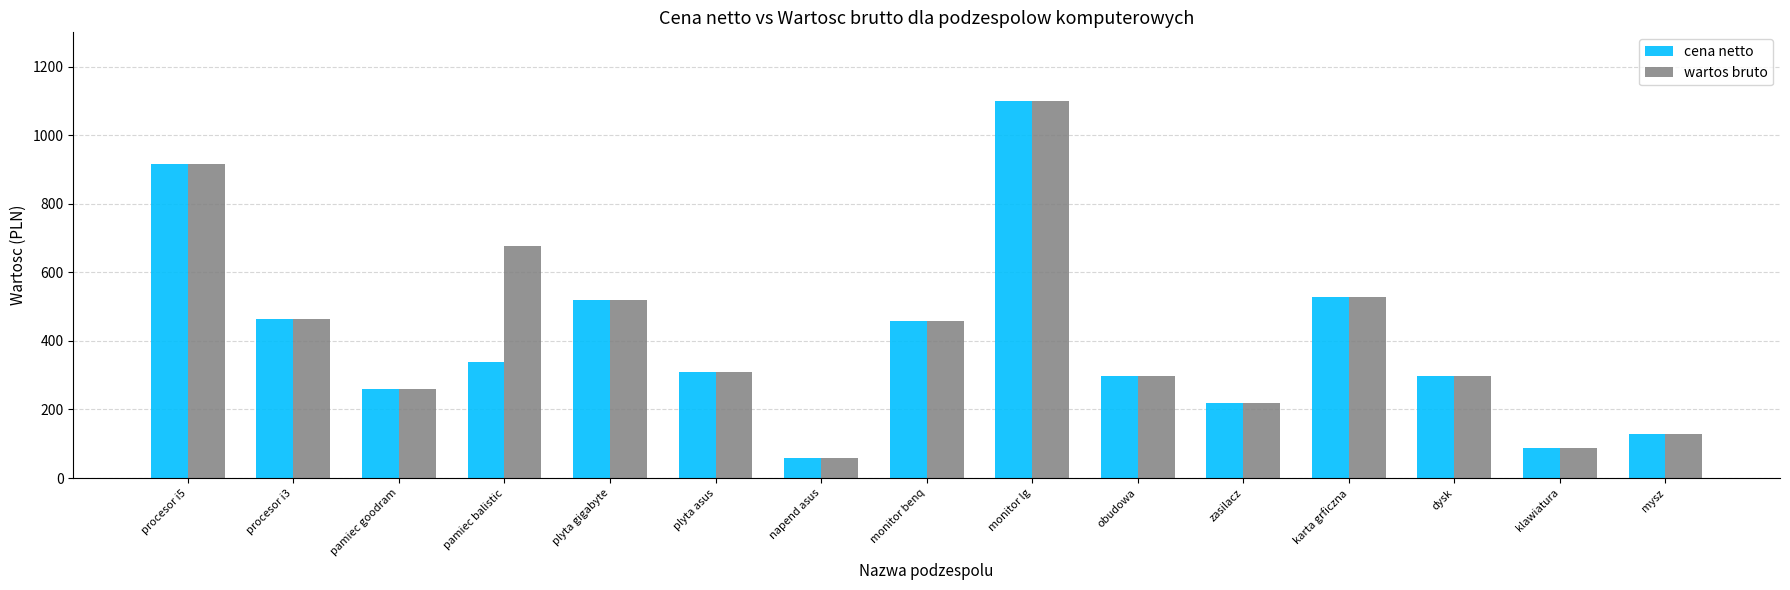

True or false: wartos bruto has a value of 436 at pamiec goodram.

False